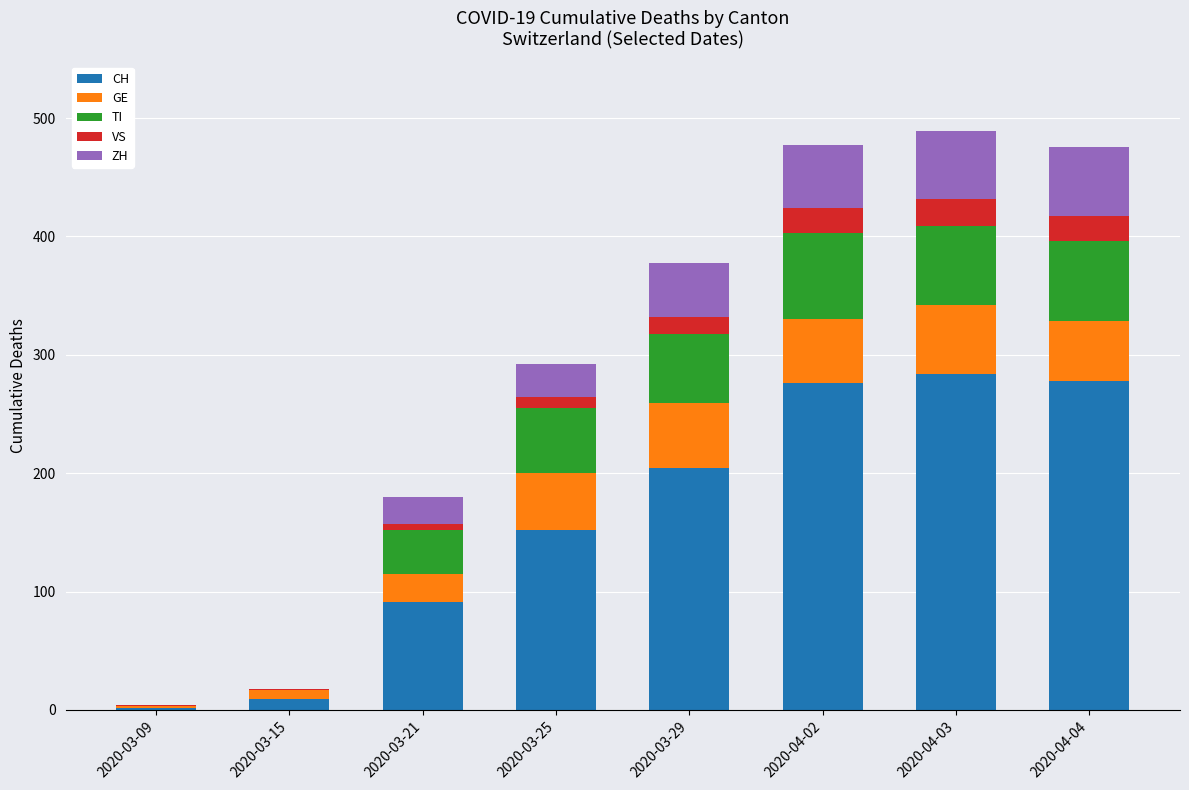

The value of CH at 2020-03-25 is 152. True or false?

True